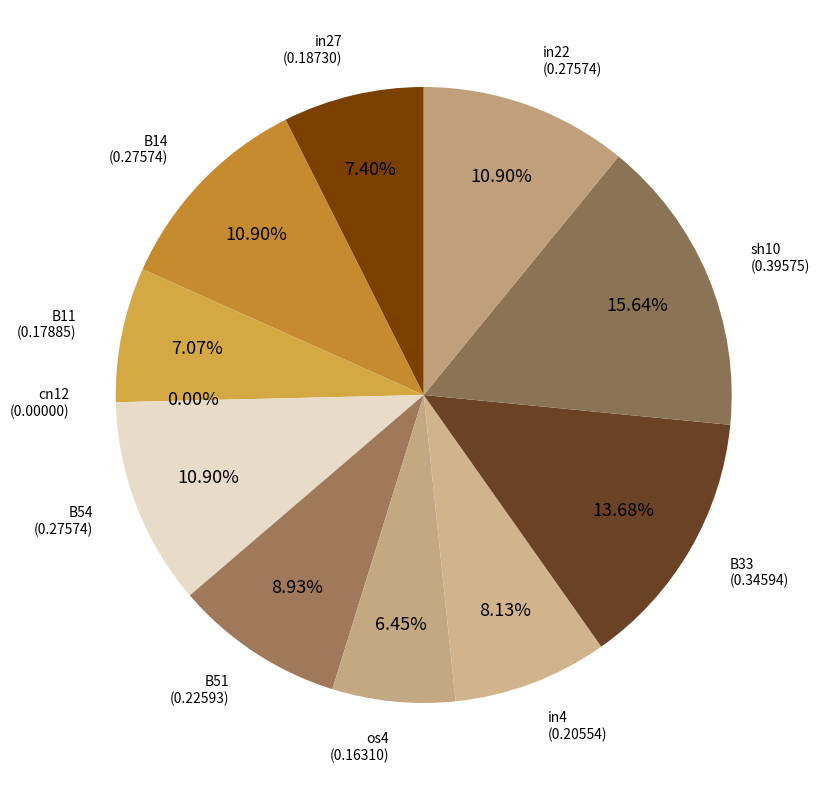

Is os4 the majority of the pie?

No